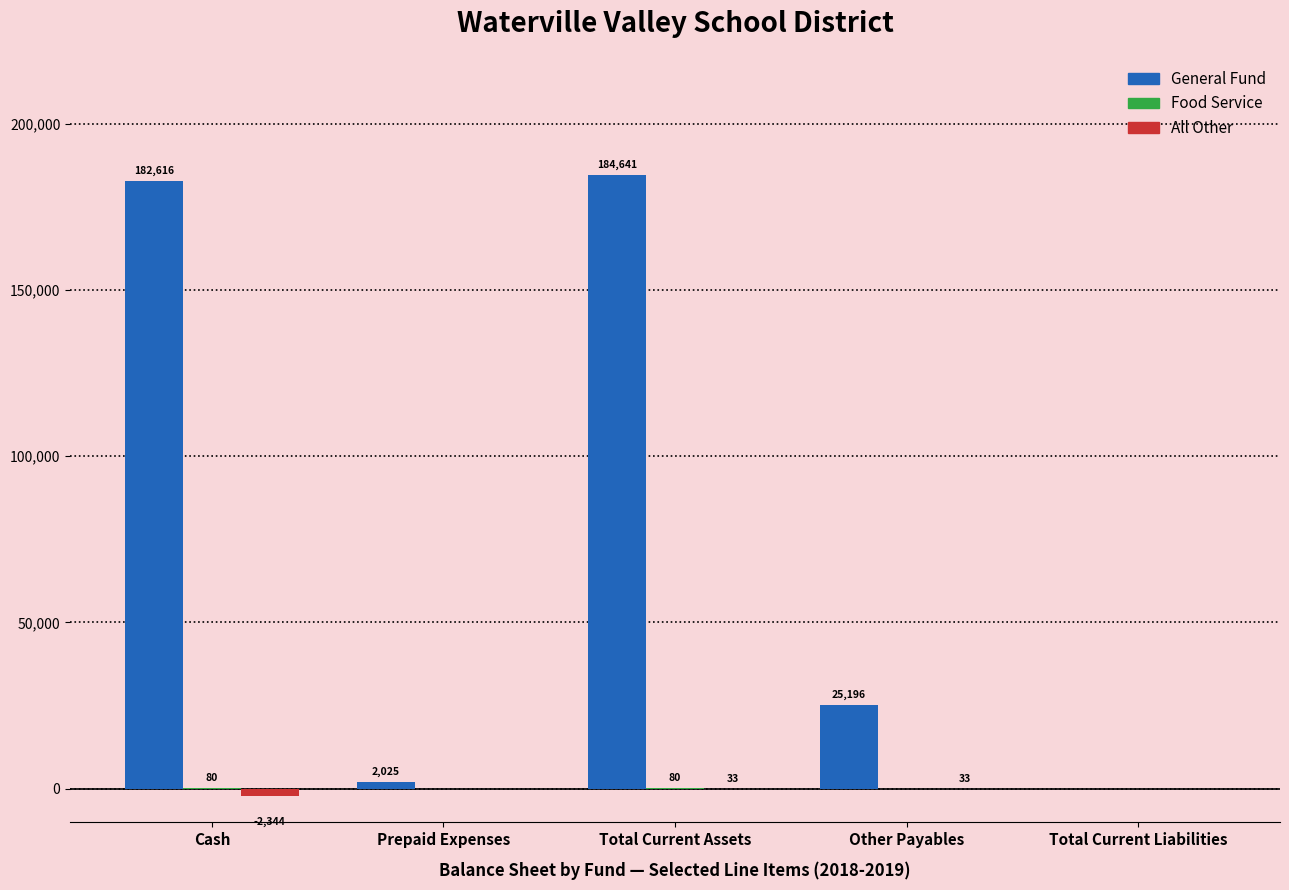

What is the greatest value displayed?

184640.8